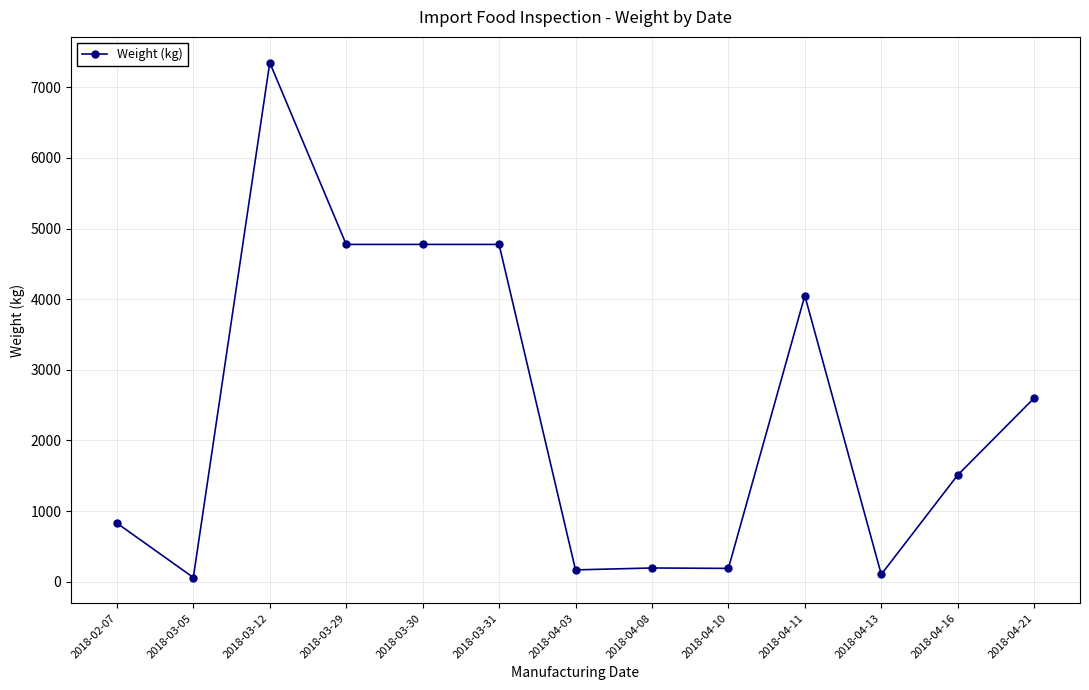

At which label is the value closest to 3704?

2018-04-11